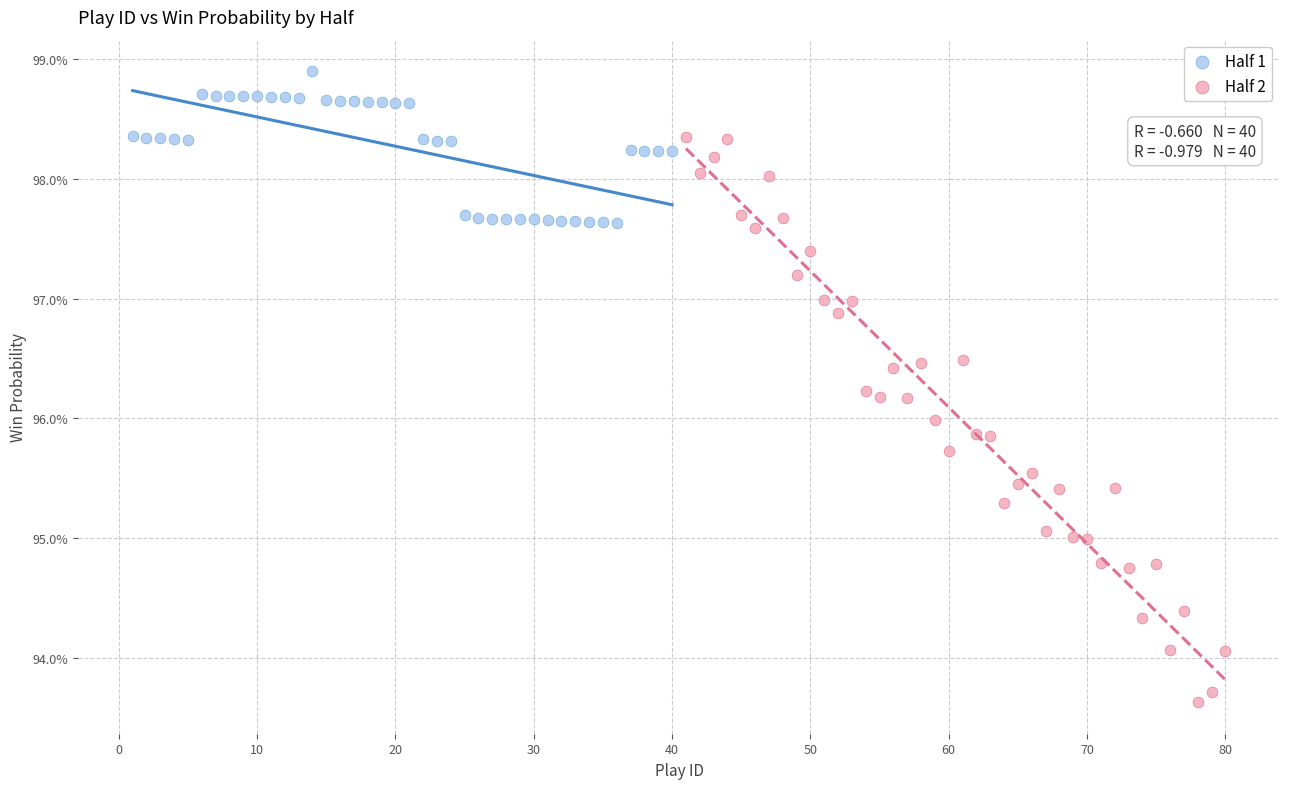

Which series has the largest Y range (max minus min)?

Half 2